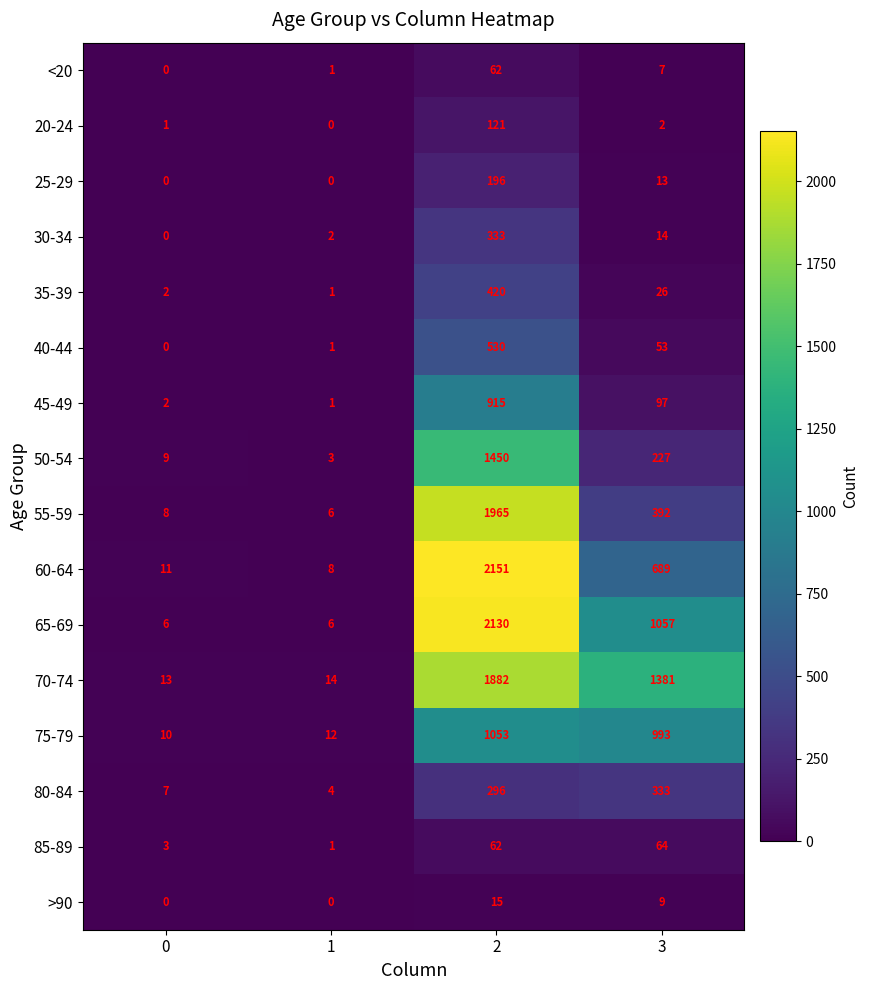

The >90 series shows 6 at 3. True or false?

False